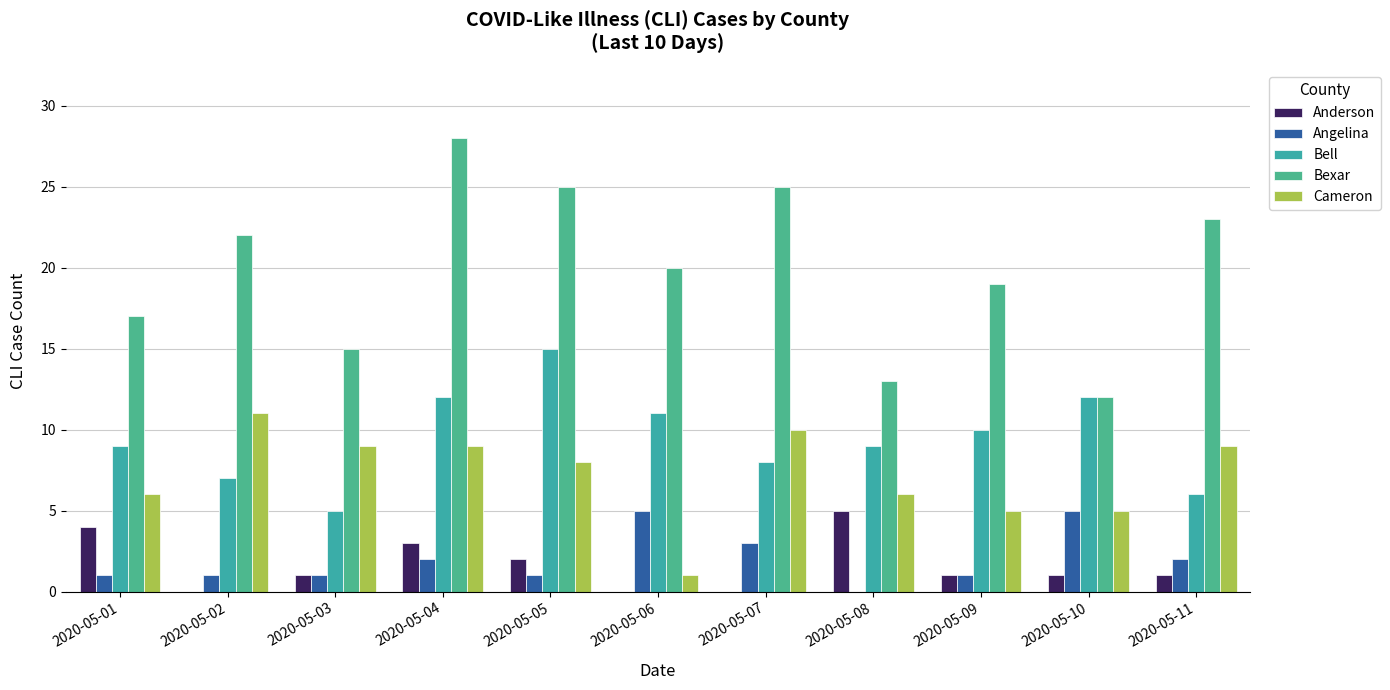

At which label is Bexar closest to 20?

2020-05-06